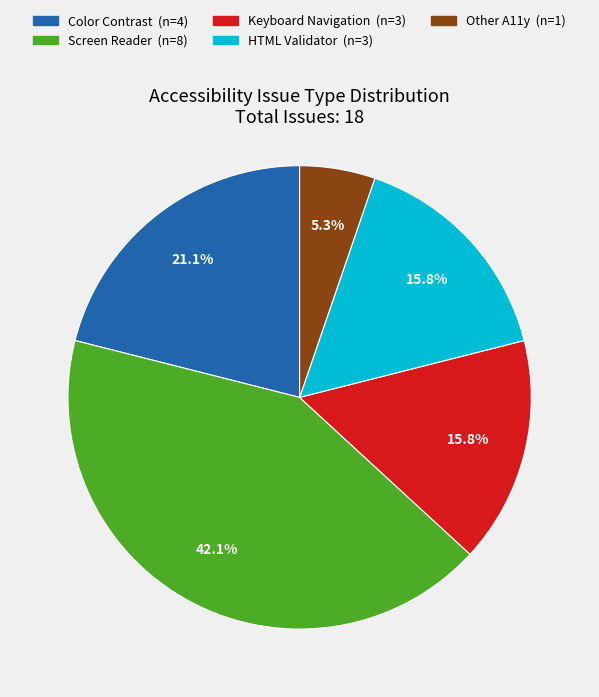

How many slices are in this pie chart?

5